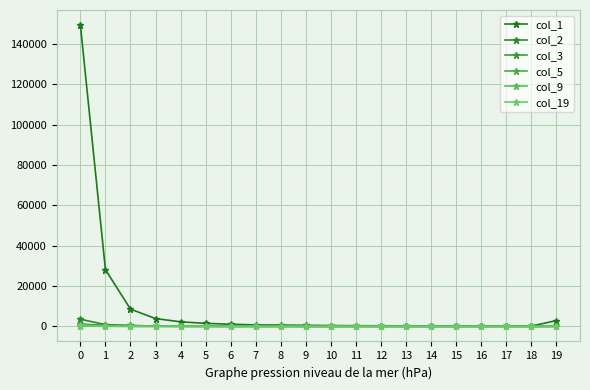

Reading left to right, extract all data points from this chart.

col_1: 0=149422	1=28149	2=8544	3=3887	4=2260	5=1496	6=1073	7=729	8=669	9=544	10=425	11=335	12=304	13=251	14=215	15=219	16=156	17=187	18=122	19=2883
col_2: 0=3556	1=879	2=502	3=120	4=86	5=59	6=37	7=37	8=21	9=19	10=10	11=11	12=6	13=5	14=6	15=3	16=3	17=4	18=5	19=30
col_3: 0=1152	1=533	2=88	3=94	4=41	5=31	6=22	7=21	8=18	9=10	10=5	11=5	12=6	13=6	14=4	15=2	16=6	17=3	18=0	19=34
col_5: 0=484	1=128	2=62	3=44	4=29	5=31	6=37	7=20	8=34	9=15	10=4	11=5	12=4	13=9	14=0	15=1	16=2	17=1	18=2	19=25
col_9: 0=232	1=48	2=26	3=16	4=29	5=14	6=17	7=10	8=7	9=5	10=4	11=3	12=3	13=2	14=1	15=1	16=1	17=0	18=2	19=11
col_19: 0=571	1=113	2=59	3=48	4=38	5=22	6=25	7=15	8=18	9=18	10=11	11=4	12=4	13=5	14=6	15=12	16=12	17=6	18=7	19=52